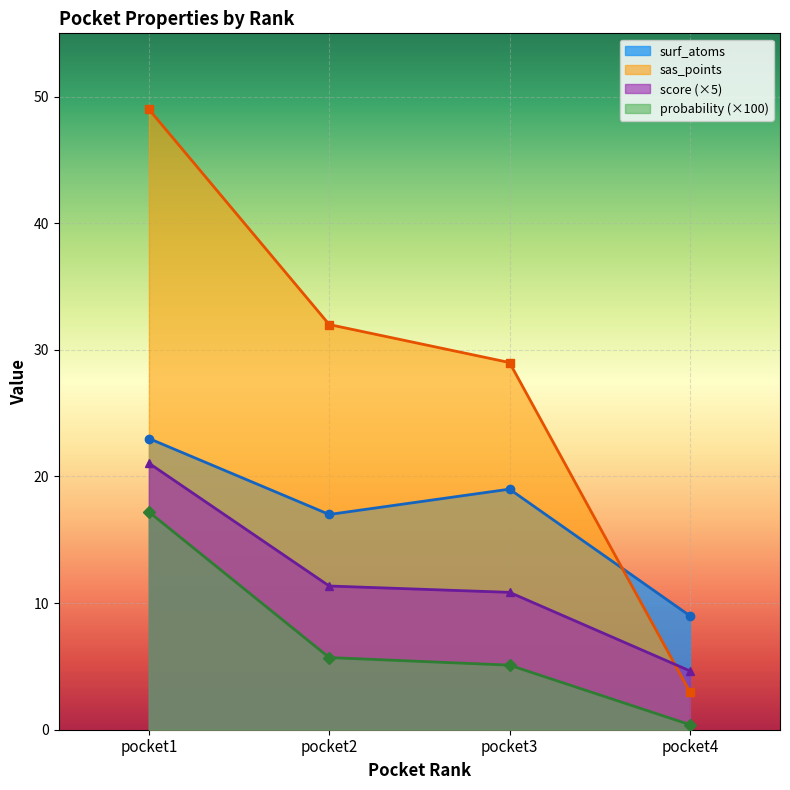

Which series has the widest spread of values?

sas_points